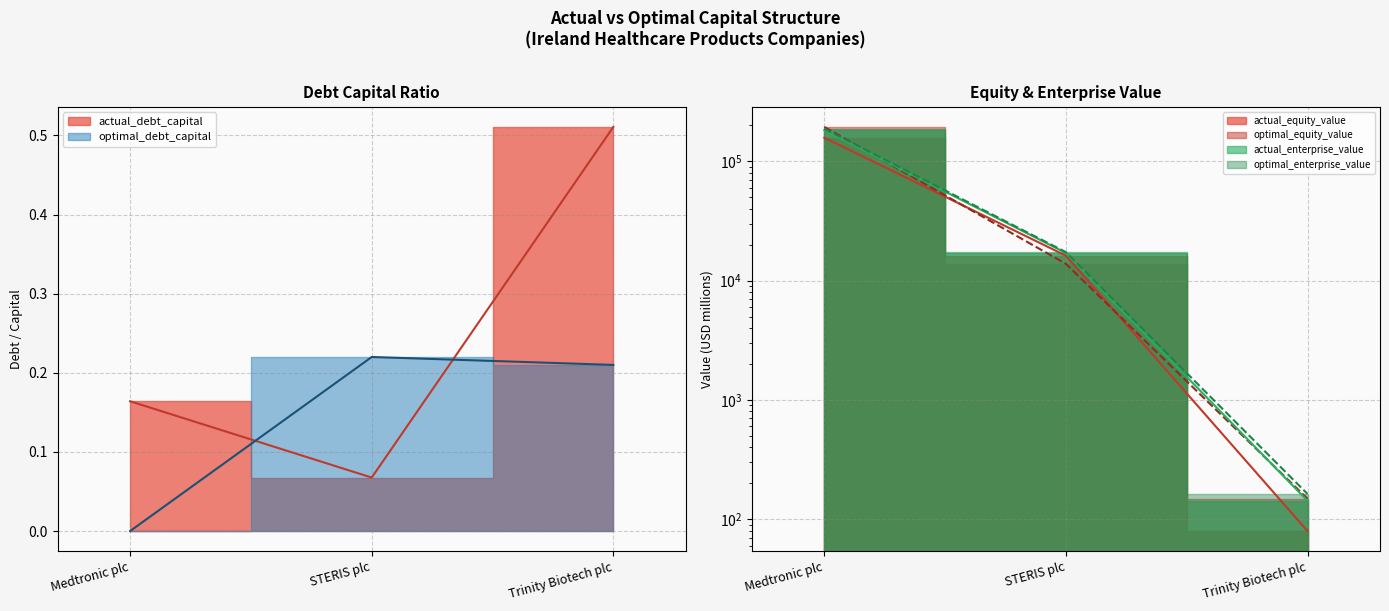

What is the sum of the actual_debt_capital values at Trinity Biotech plc and Medtronic plc?

0.7